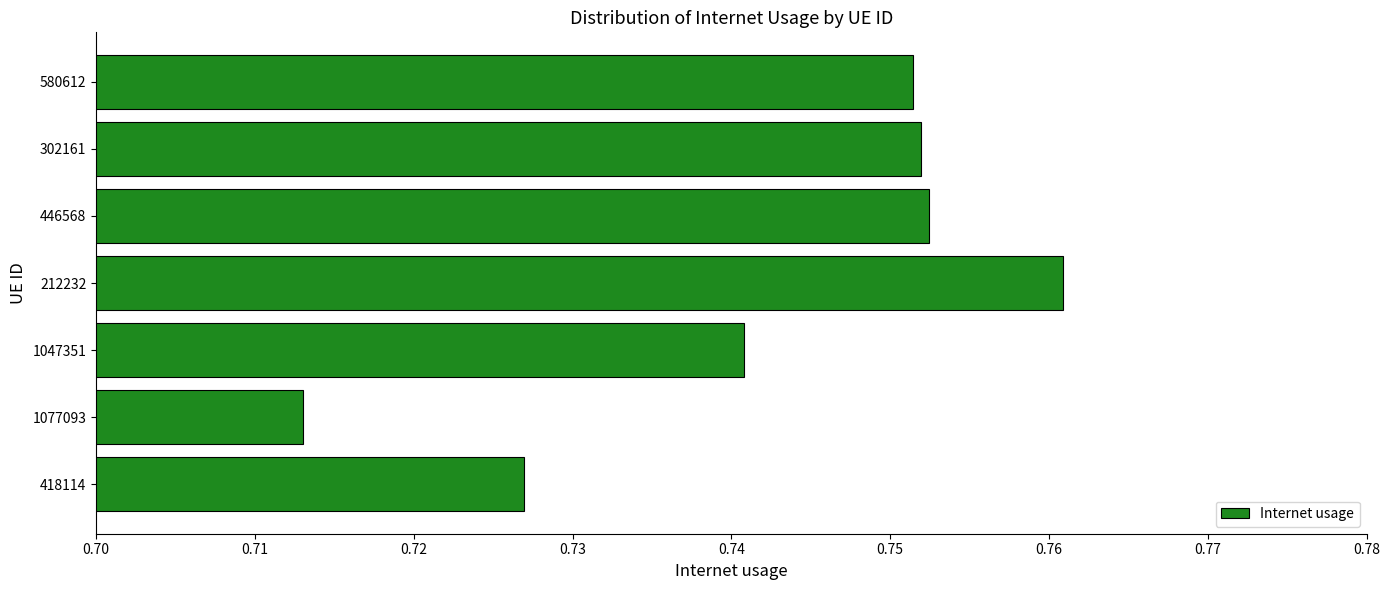

Which category has the lowest value across all series?

1077093